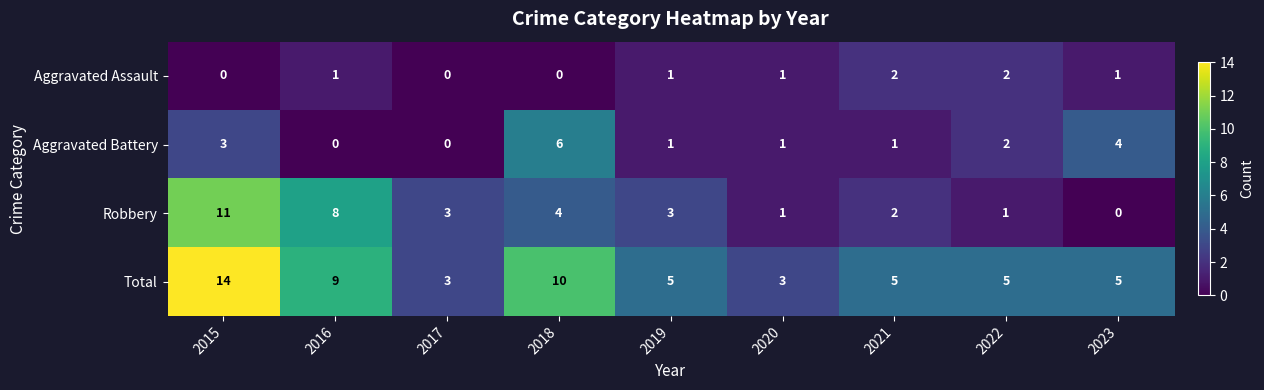

What is the difference between the second highest and minimum values in the Aggravated Battery series?

4